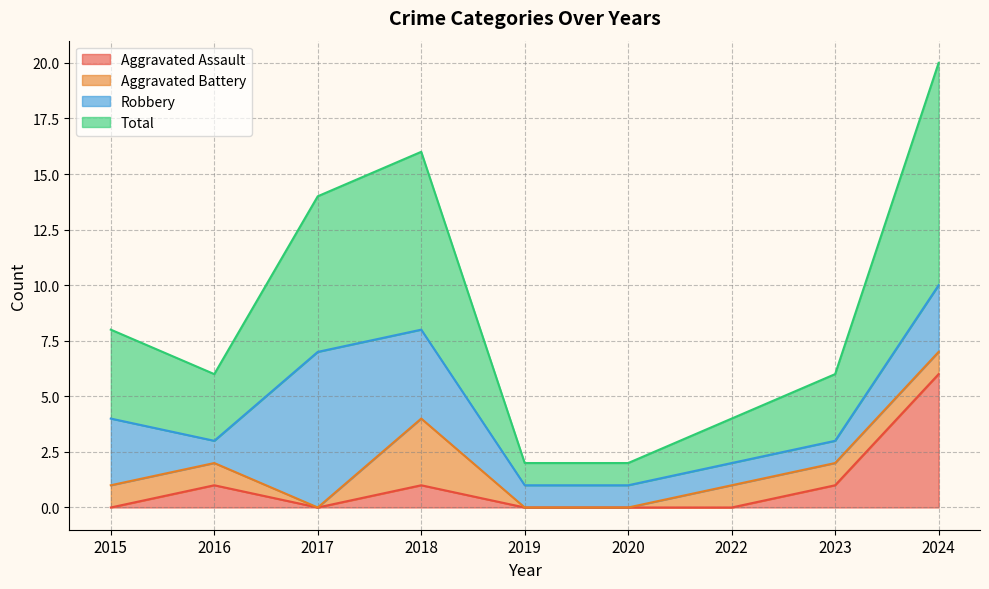

What is the difference between the second highest and minimum values in the Aggravated Assault series?

1